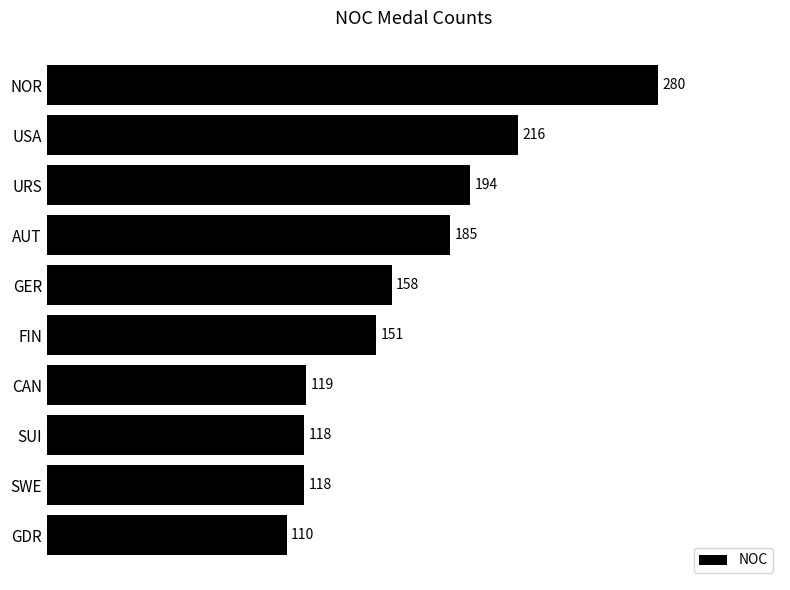

What is the sum of all values?

1649